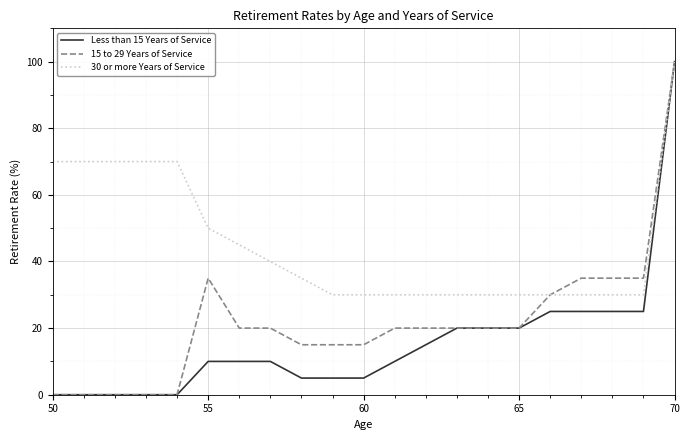

Rank the series by their average value, from highest to lowest.

30 or more Years of Service, 15 to 29 Years of Service, Less than 15 Years of Service